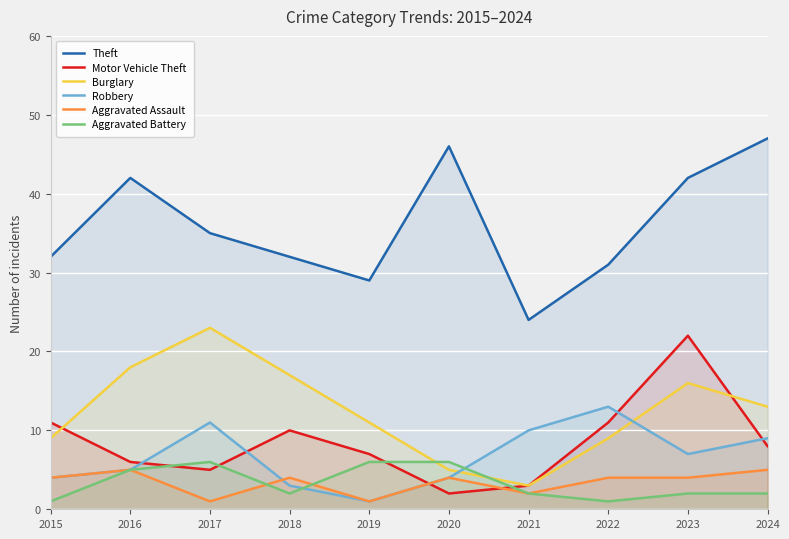

At how many categories does at least one series exceed 36?

4